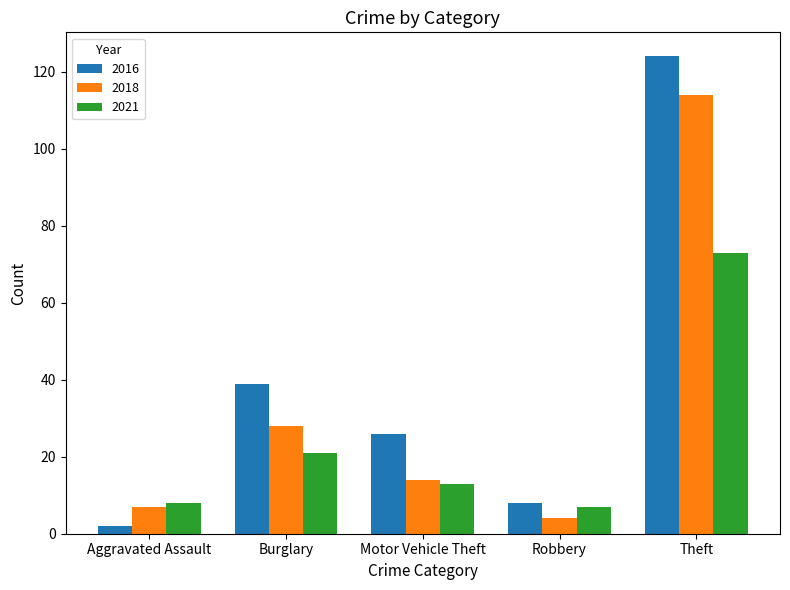

How many values in the 2021 series are below 13?

2